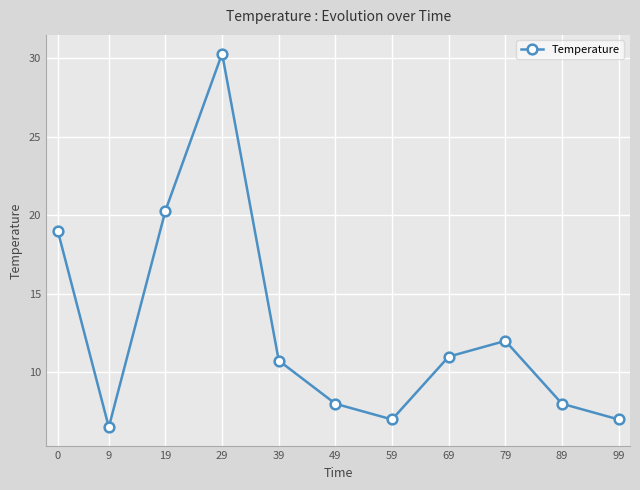

How many interior local valleys (lower than both neighbors) does the data have?

2